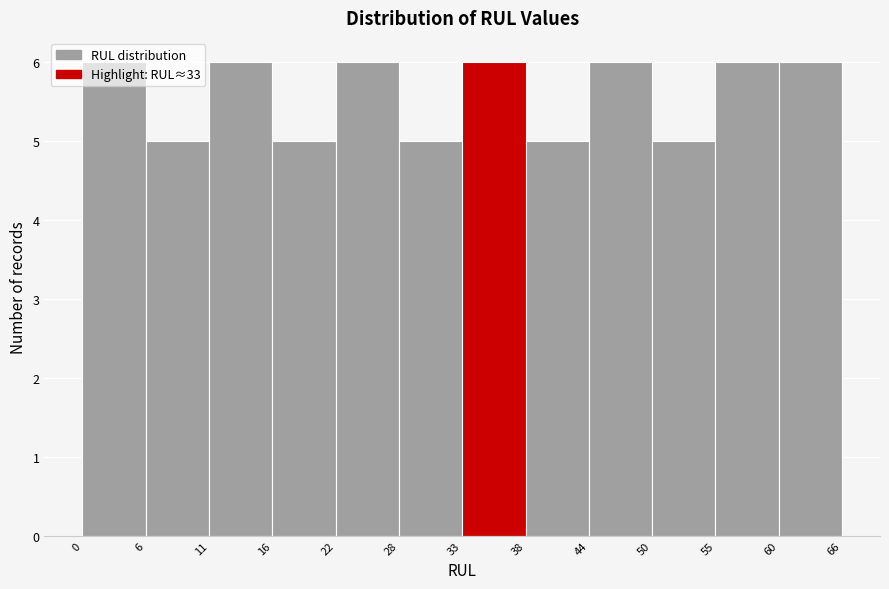

Reading left to right, list every bar in this chart as the range it spans on the x-axis followed by its height. The values are not printed on the chart, so give them approximately, as read against the axis.

0 to 6: 6
6 to 11: 5
11 to 16: 6
16 to 22: 5
22 to 28: 6
28 to 33: 5
33 to 38: 6
38 to 44: 5
44 to 50: 6
50 to 55: 5
55 to 60: 6
60 to 66: 6